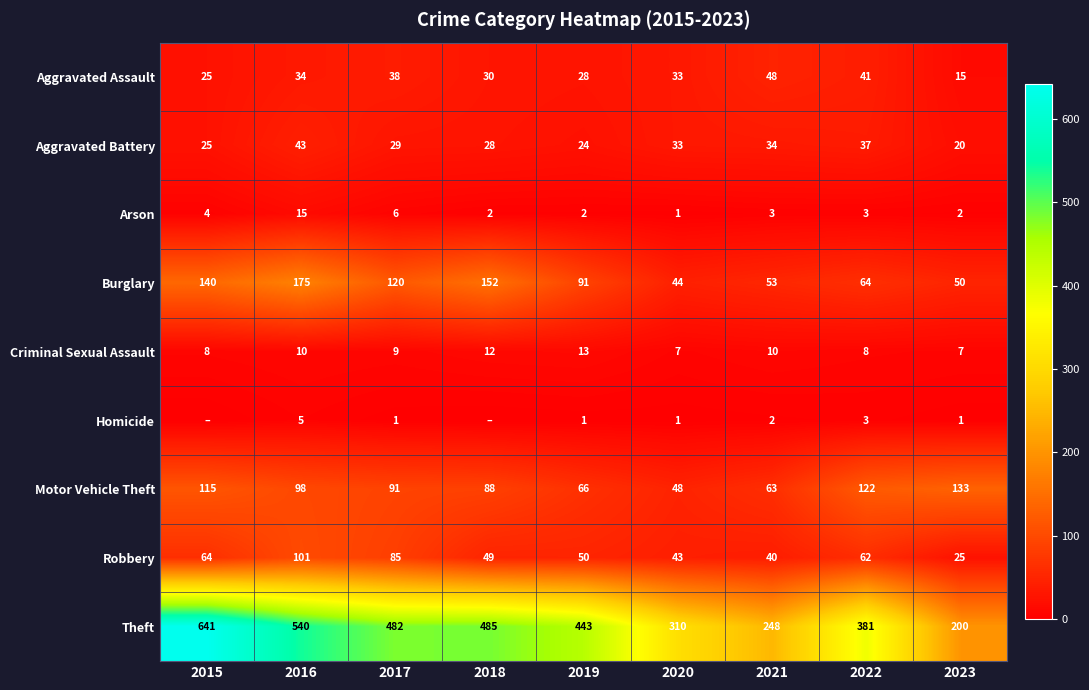

The Aggravated Battery series shows 23 at 2016. True or false?

False